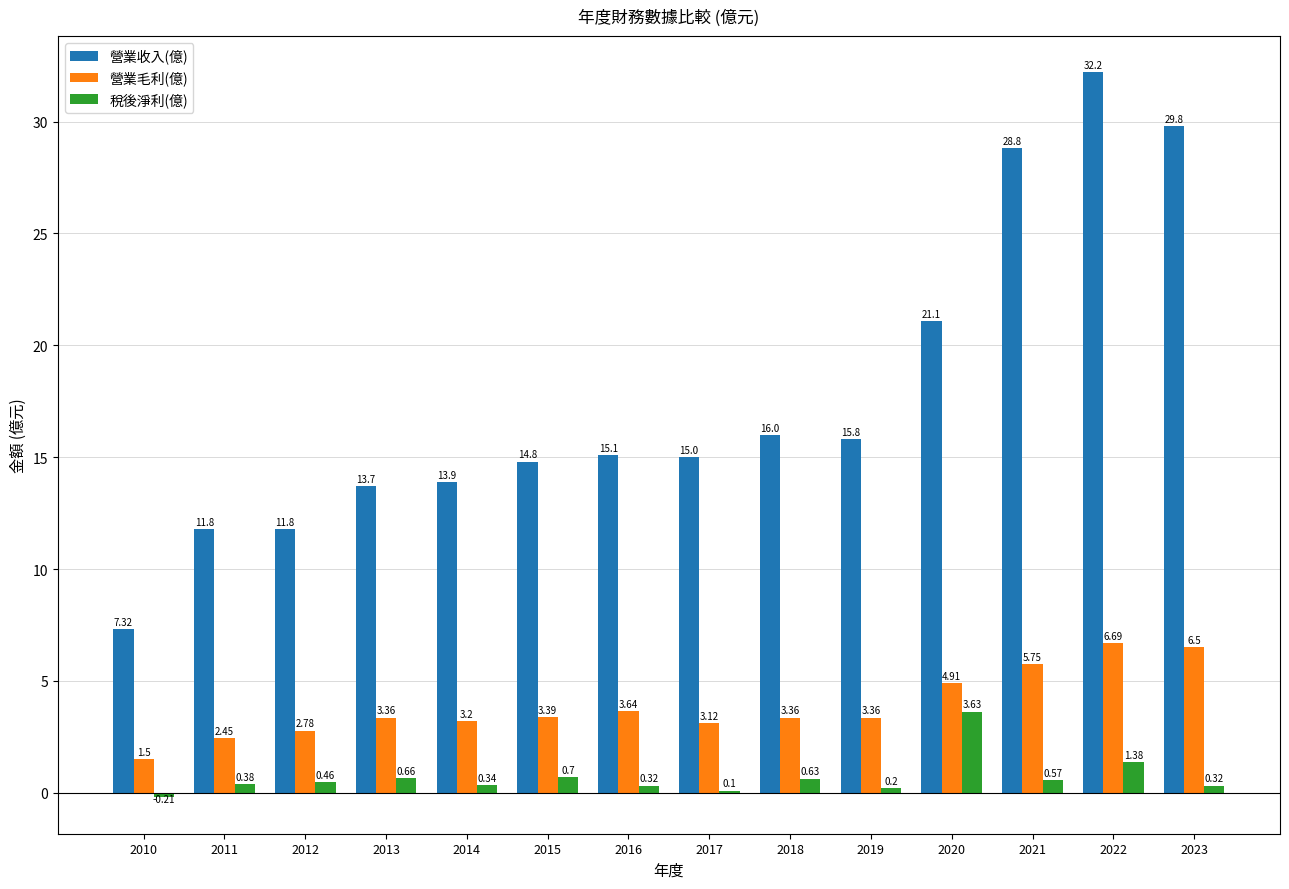

How many positive values does the 稅後淨利(億) series have?

13